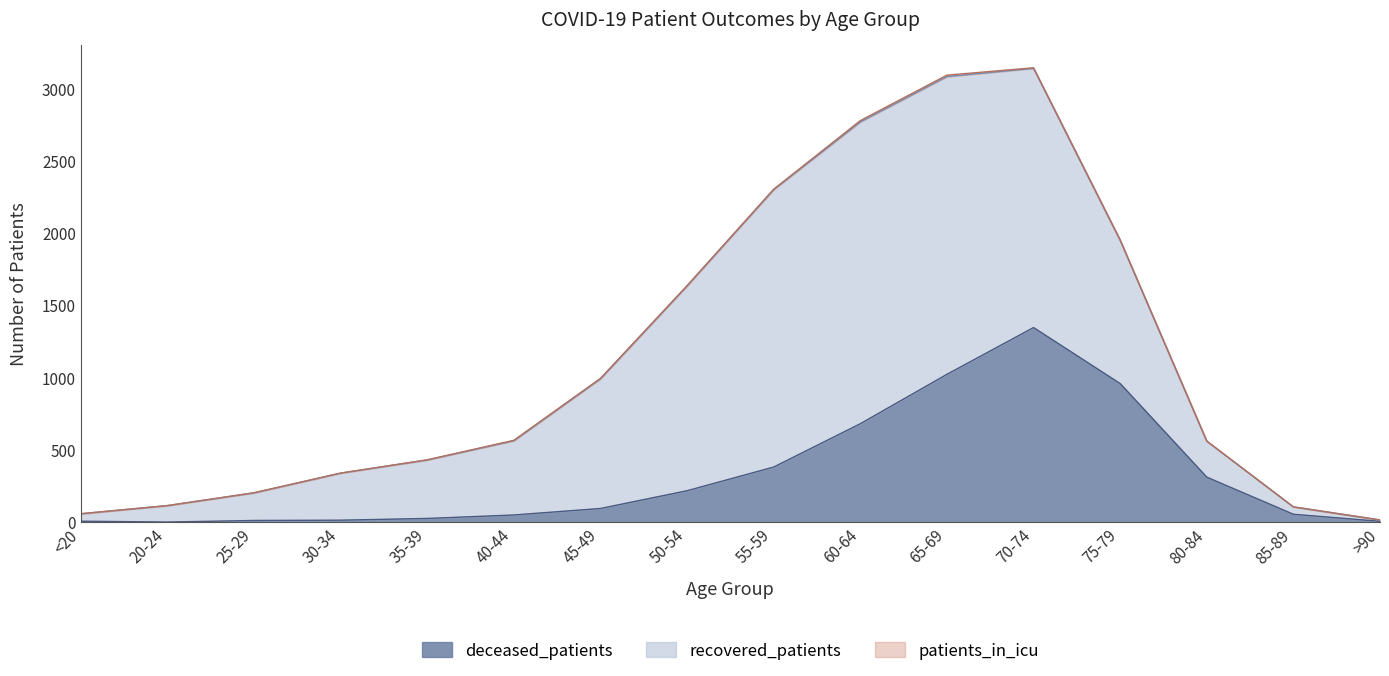

Rank the series at 30-34 from highest to lowest value.

recovered_patients, deceased_patients, patients_in_icu